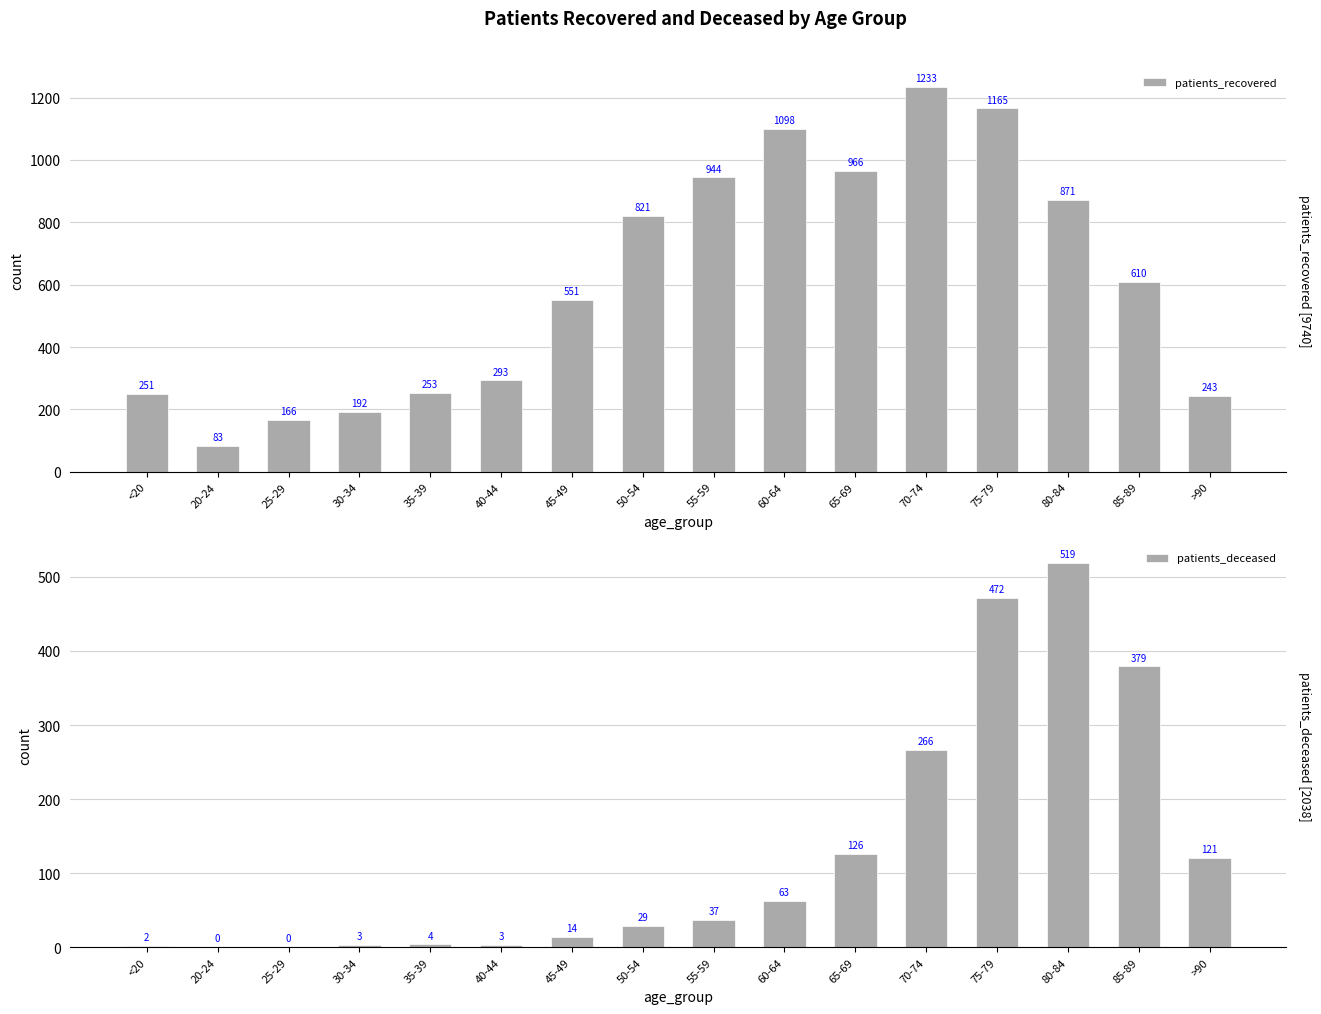

Which series has the widest spread of values?

patients_recovered